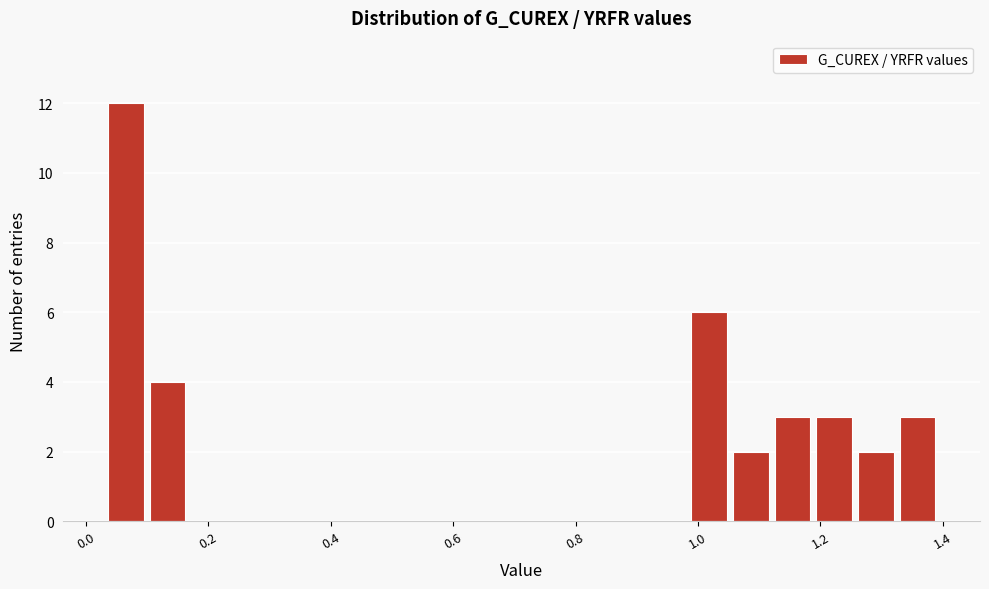

Read against the x-axis, roughly where is the centre of the tallest bar?

0.06